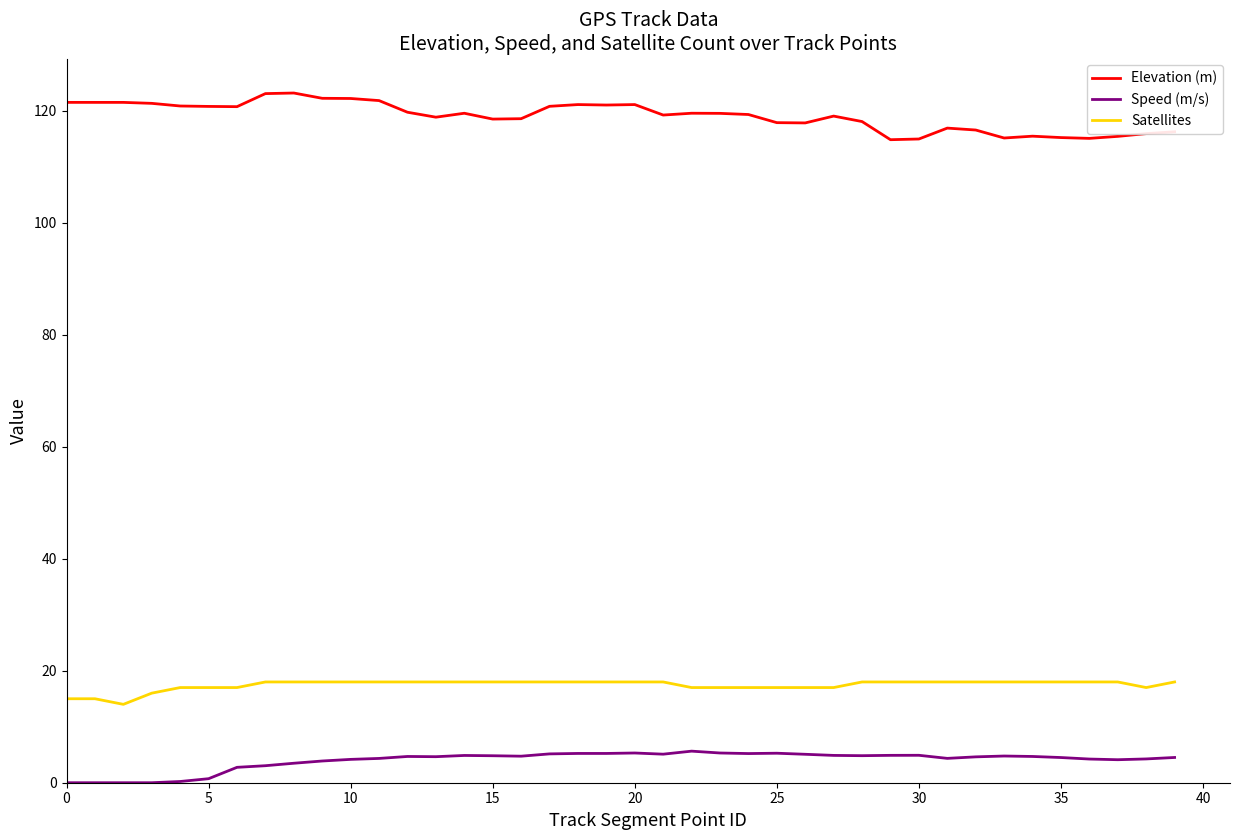

What is the difference between the maximum and minimum values in the Speed (m/s) series?

5.6